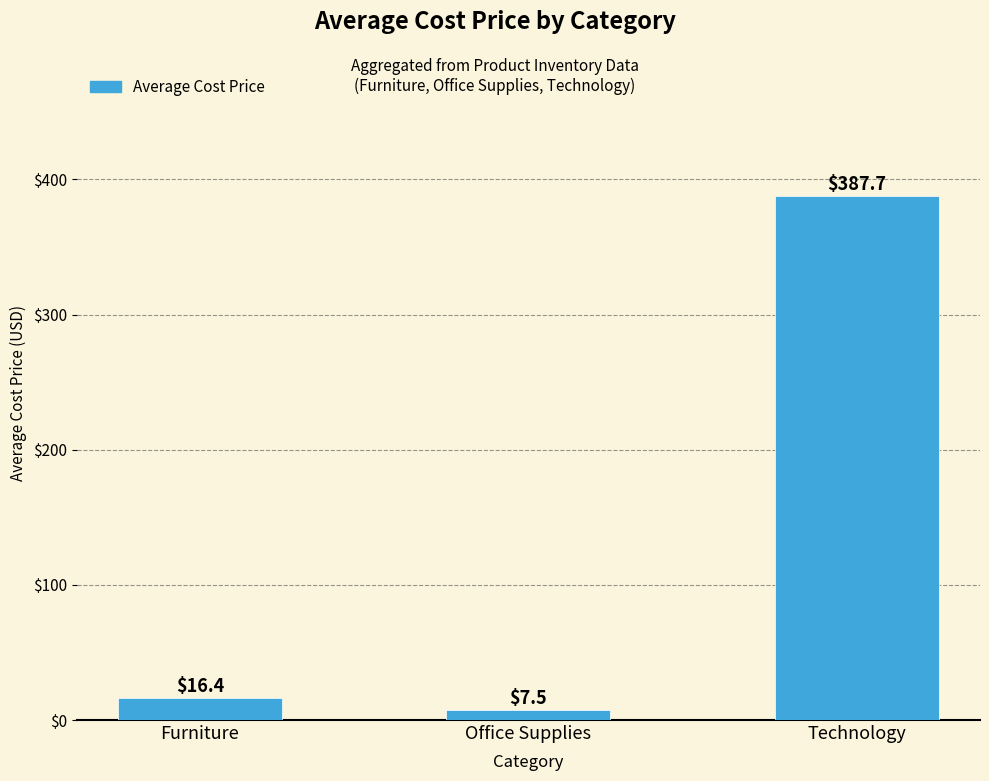

List the labels in order of value, largest first.

Technology, Furniture, Office Supplies